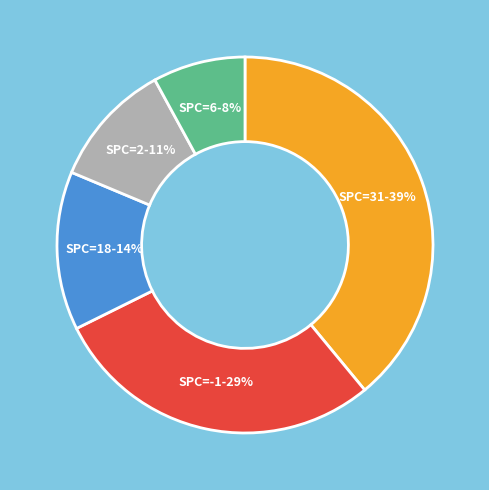

To the nearest percent, what is the difference between the largest and smallest slice percentages?

31%